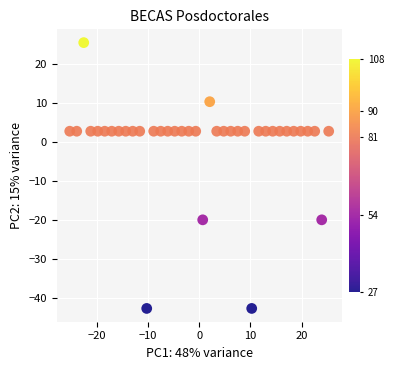

What is the range of Y values (max minus min)?

68.4